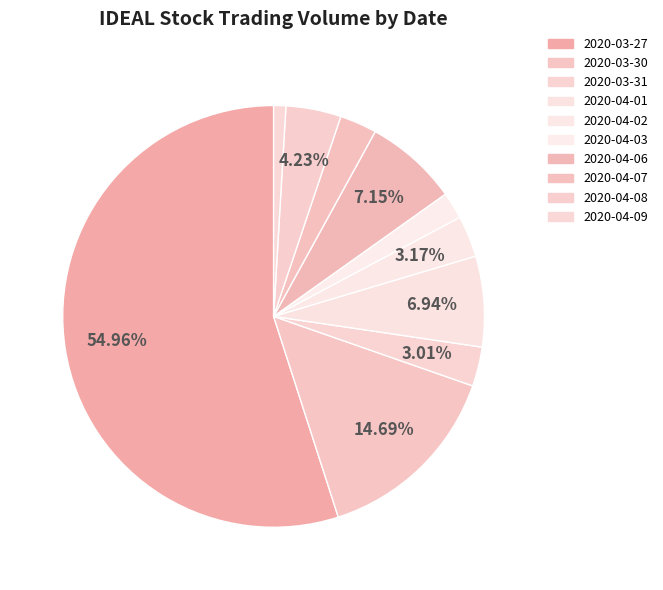

To the nearest percent, what percentage of the pie is 2020-04-01?

7%